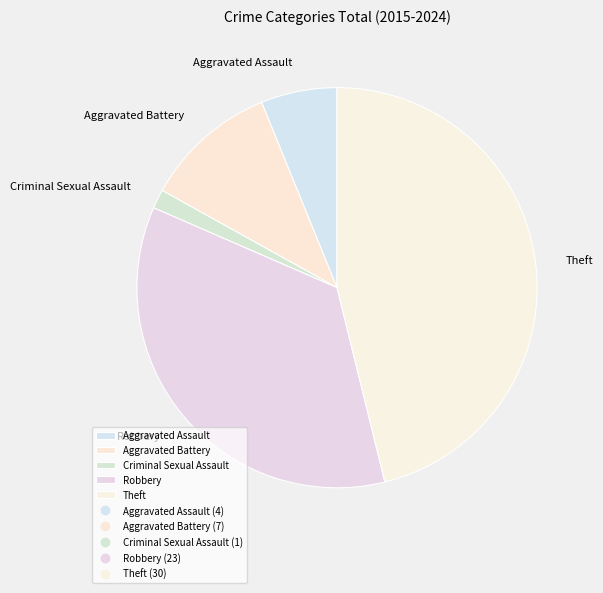

How many segments does this pie chart have?

5